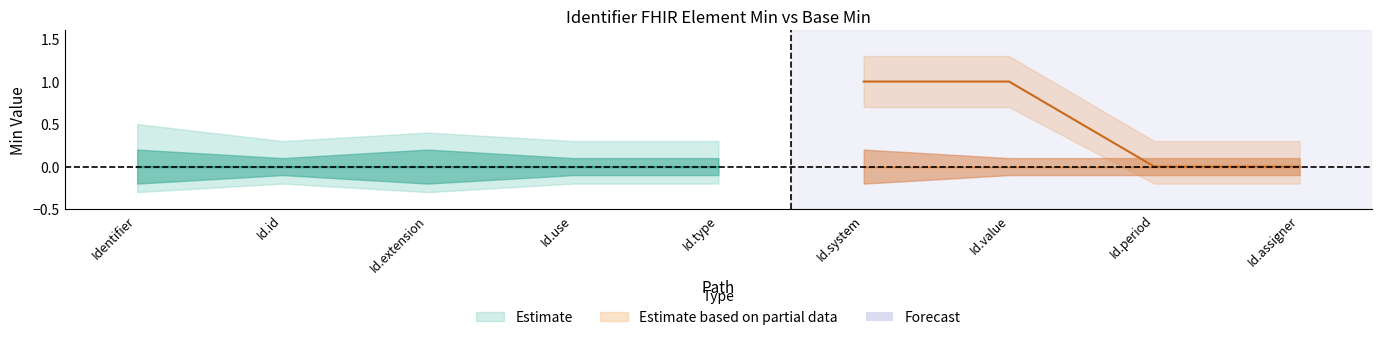

Is the value of Base Min at Identifier.assigner greater than the value of Min at Identifier.system?

No